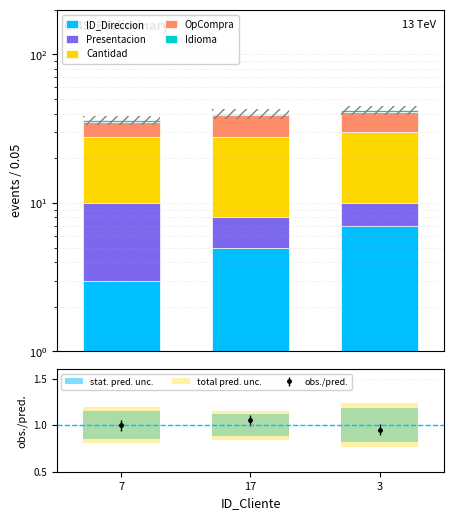

Count the number of categories in the chart.

3